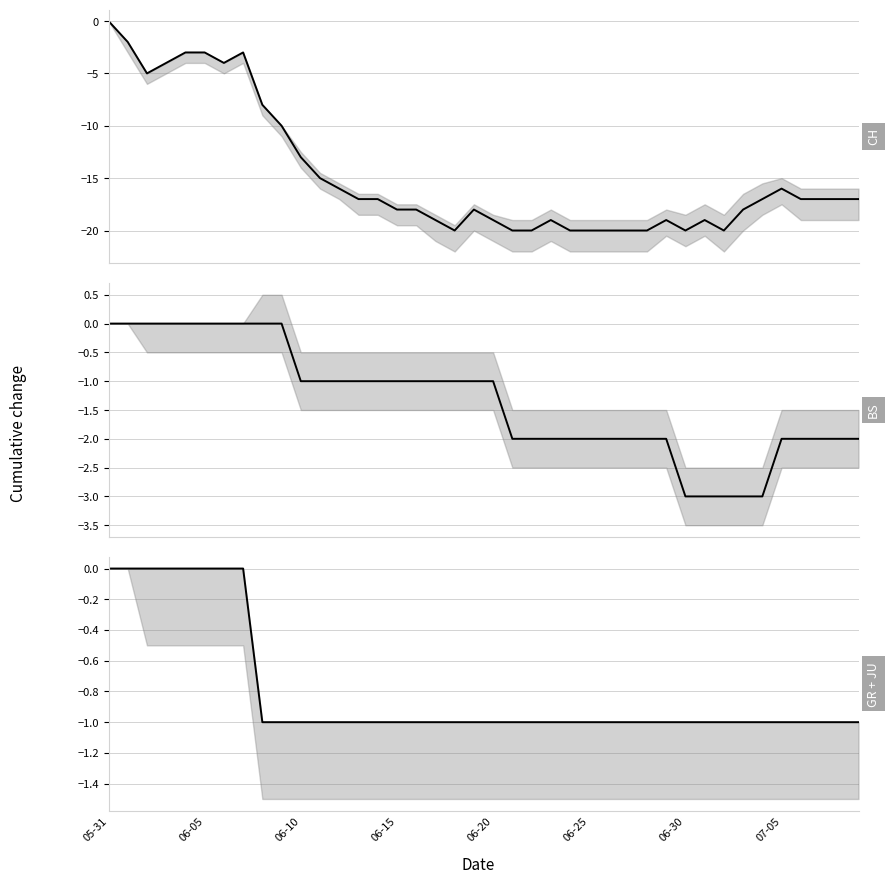

Is the value of GR at 10 greater than the value of BS at 06-10?

No